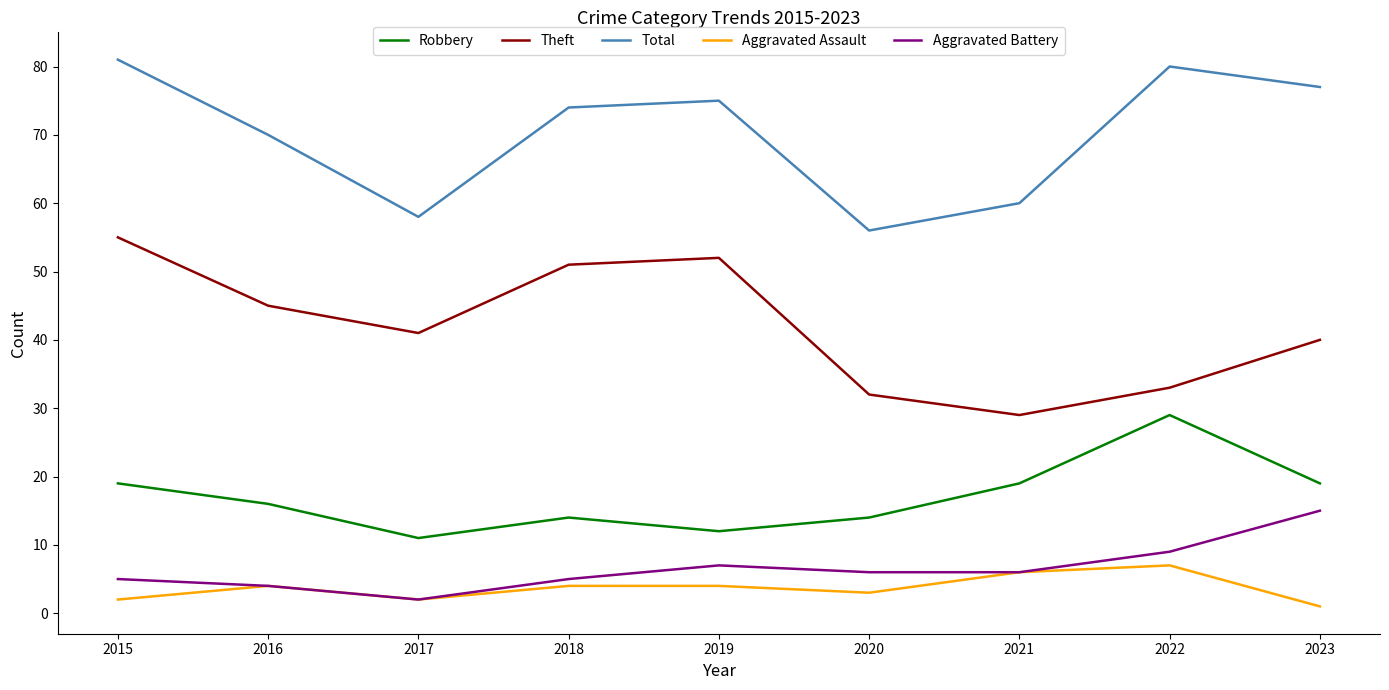

In Robbery, how many points are higher than both neighbors (excluding endpoints)?

2